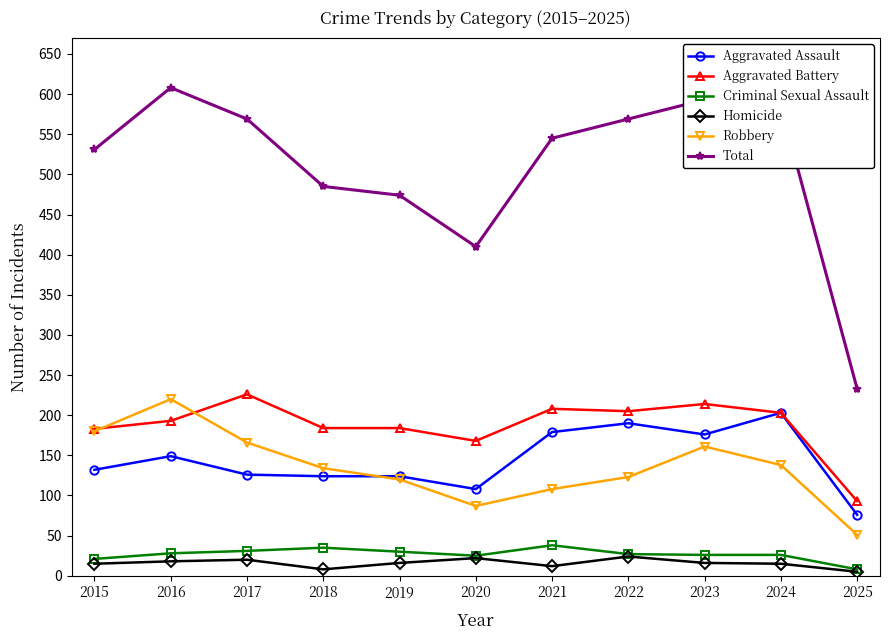

What is the total value across all series at 2023?

1186